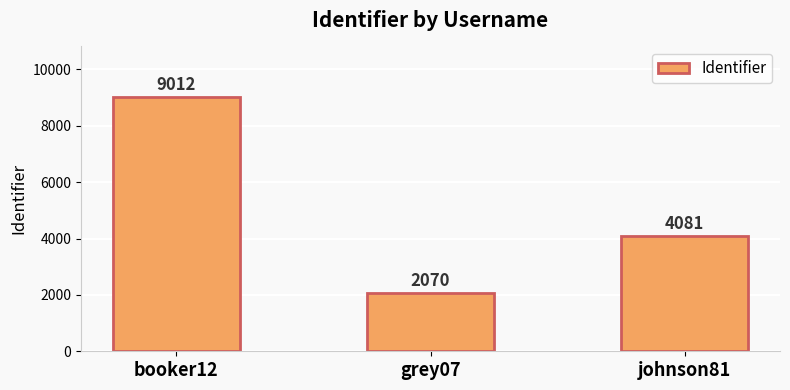

The chart shows a value of 6864 at johnson81. True or false?

False